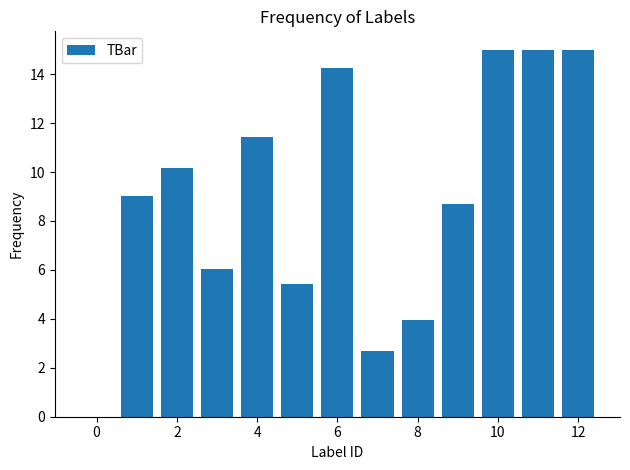

What is the maximum value shown in the chart?

15.0